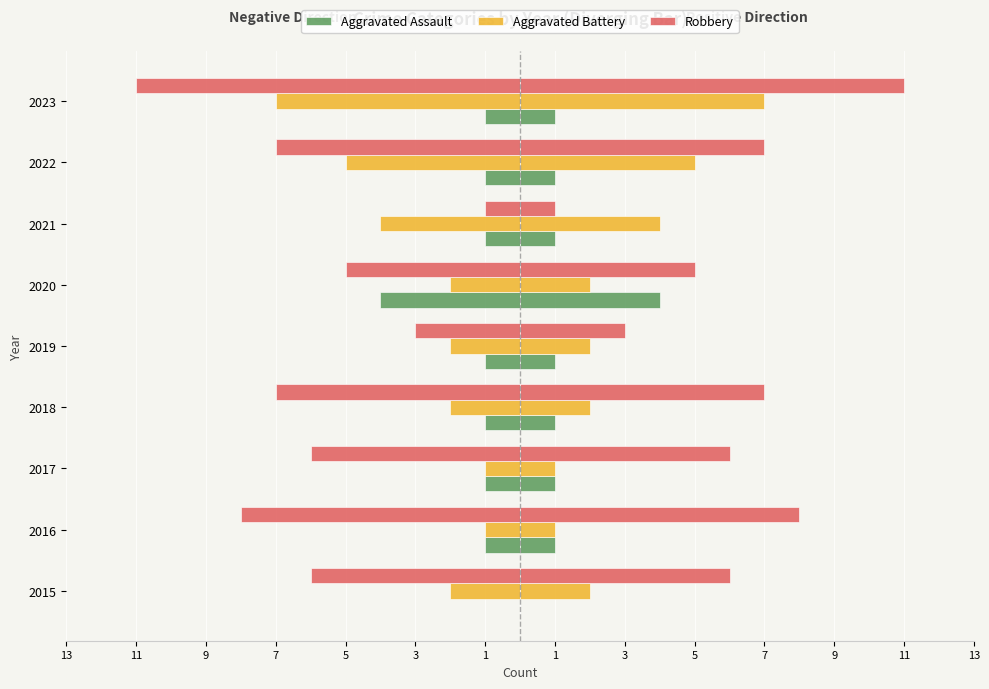

What are all the series names shown in the legend?

Aggravated Assault, Aggravated Battery, Robbery